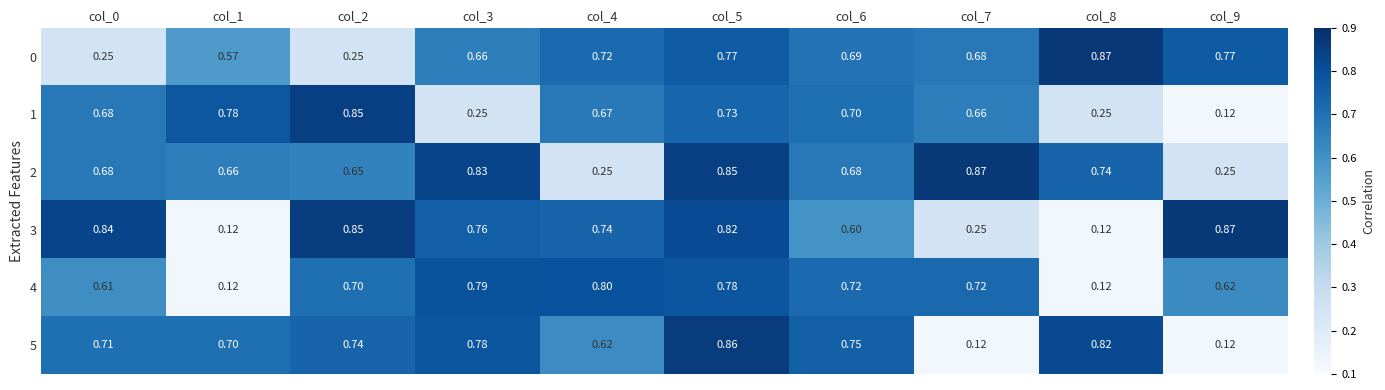

Is the value of 3 at col_3 greater than the value of 2 at col_5?

No